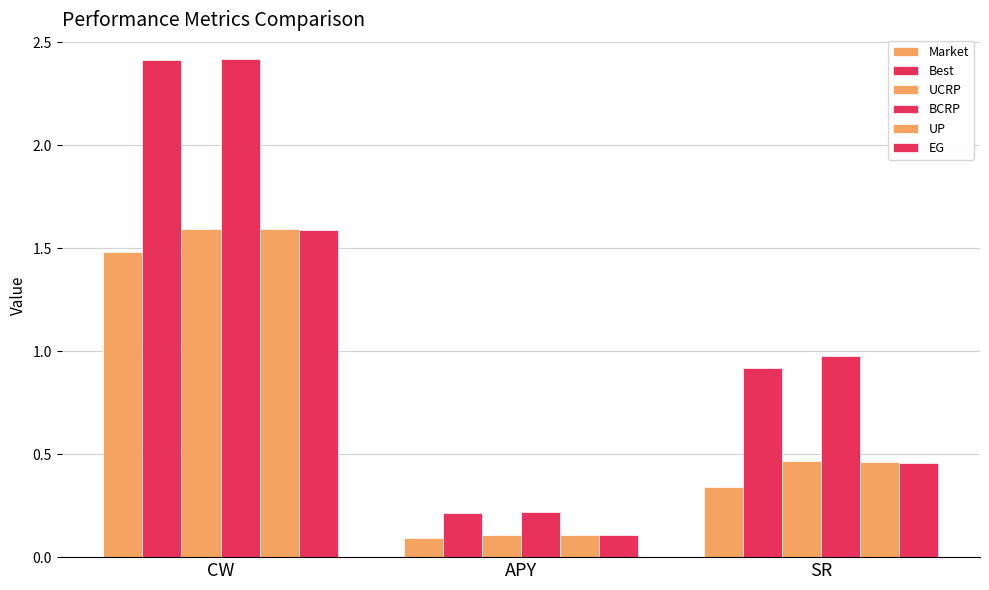

The UP series shows 0.5 at SR. True or false?

True